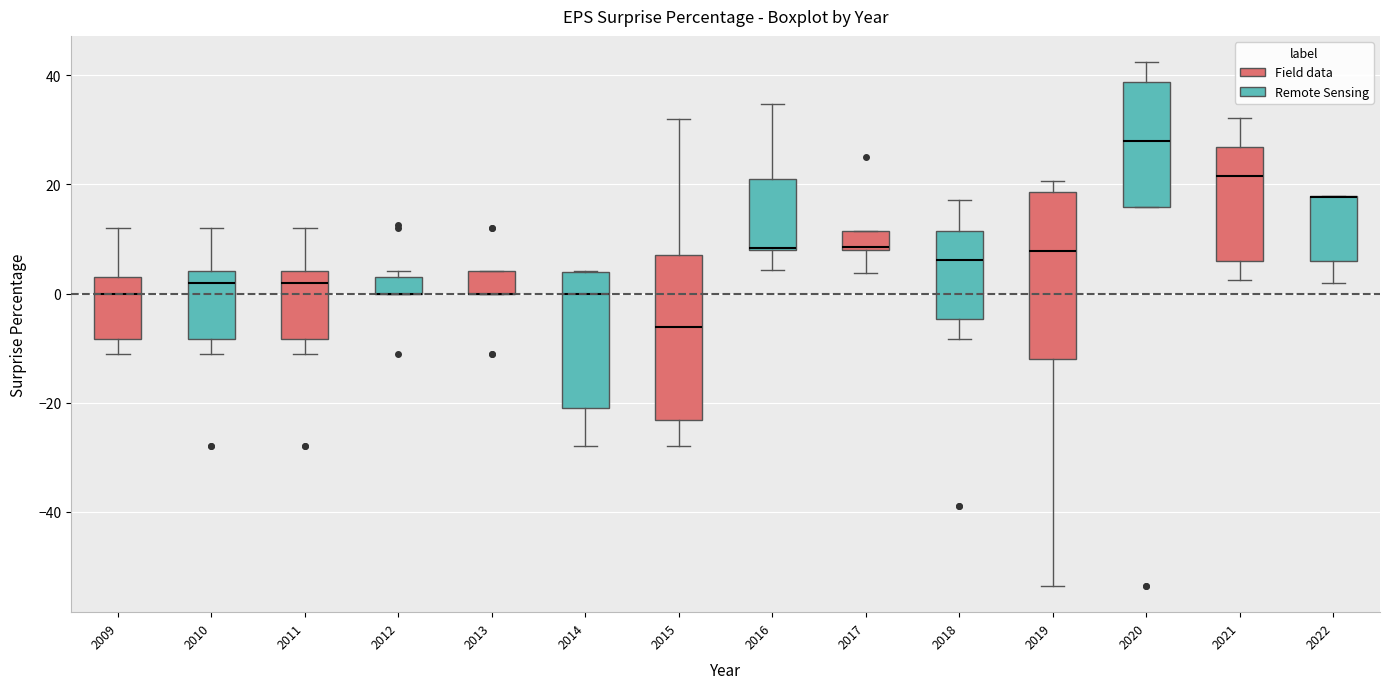

Reading left to right, read every box against the y-axis: the position of its median line, the range the box covers, and the ends of its whiskers. The values are not printed on the chart, so give them approximately, as read against the axis.

2009: median 0, box -8 to 4, whiskers -12 to 12
2010: median 2, box -8 to 4, whiskers -12 to 12
2011: median 2, box -8 to 4, whiskers -12 to 12
2012: median 0 (drawn on the box's lower edge), box 0 to 4, whiskers 0 to 4 (just above the box's upper edge)
2013: median 0 (drawn on the box's lower edge), box 0 to 4, whiskers 0 to 4
2014: median 0, box -20 to 4, whiskers -28 to 4
2015: median -6, box -24 to 8, whiskers -28 to 32
2016: median 8 (drawn on the box's lower edge), box 8 to 20, whiskers 4 to 34
2017: median 8, box 8 to 12, whiskers 4 to 12
2018: median 6, box -4 to 12, whiskers -8 to 18
2019: median 8, box -12 to 18, whiskers -54 to 20
2020: median 28, box 16 to 38, whiskers 16 to 42
2021: median 22, box 6 to 26, whiskers 2 to 32
2022: median 18 (drawn on the box's upper edge), box 6 to 18, whiskers 2 to 18